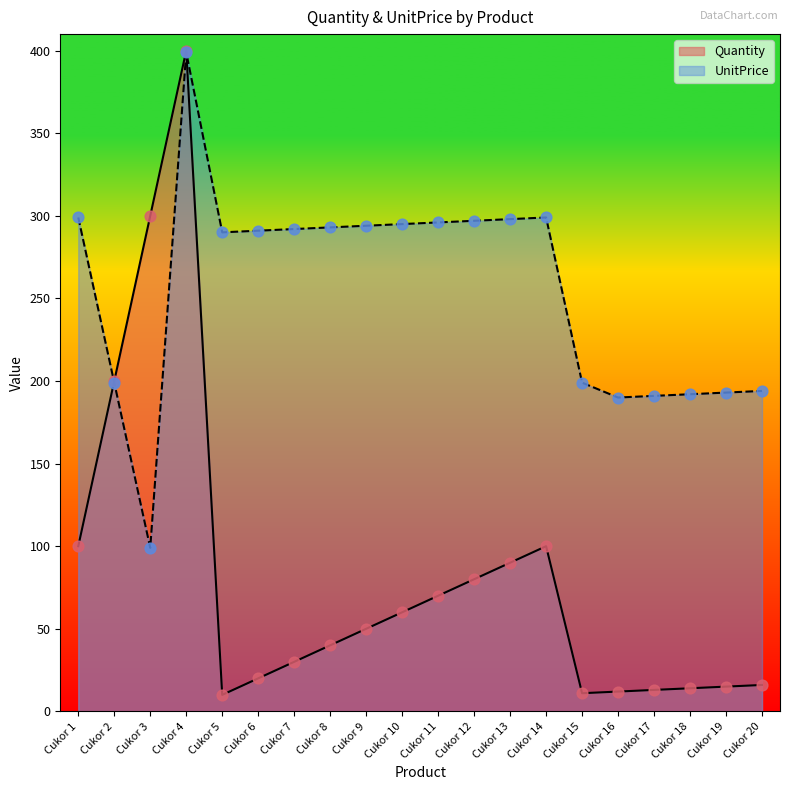

What is the total value across all series at Cukor 3?

399